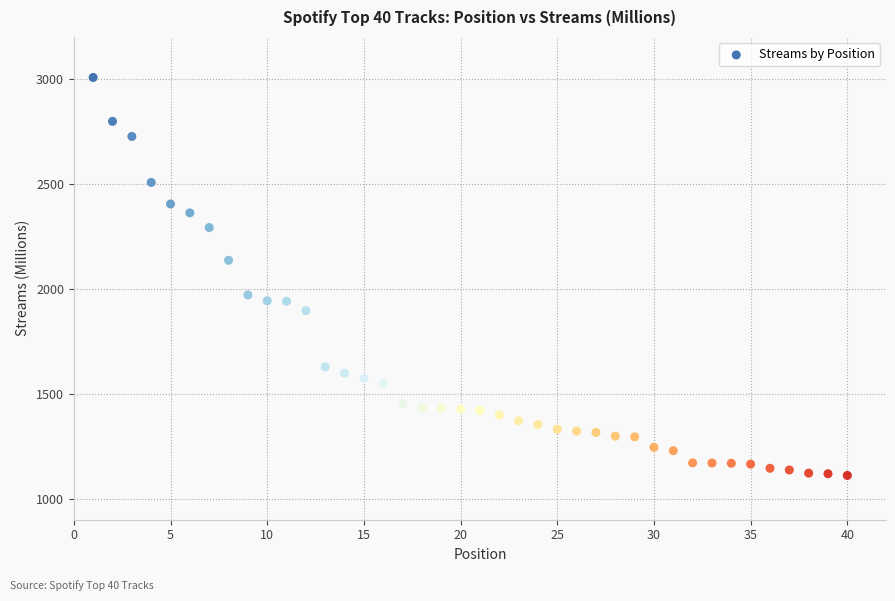

What is the range of Y values (max minus min)?

1896